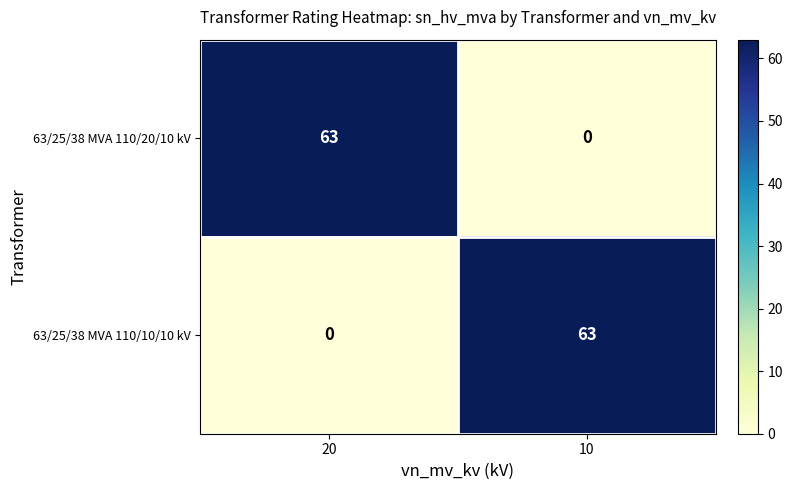

Reading right to left, transcribe all the data shown in this chart.

63/25/38 MVA 110/20/10 kV: 10=0	20=63
63/25/38 MVA 110/10/10 kV: 10=63	20=0